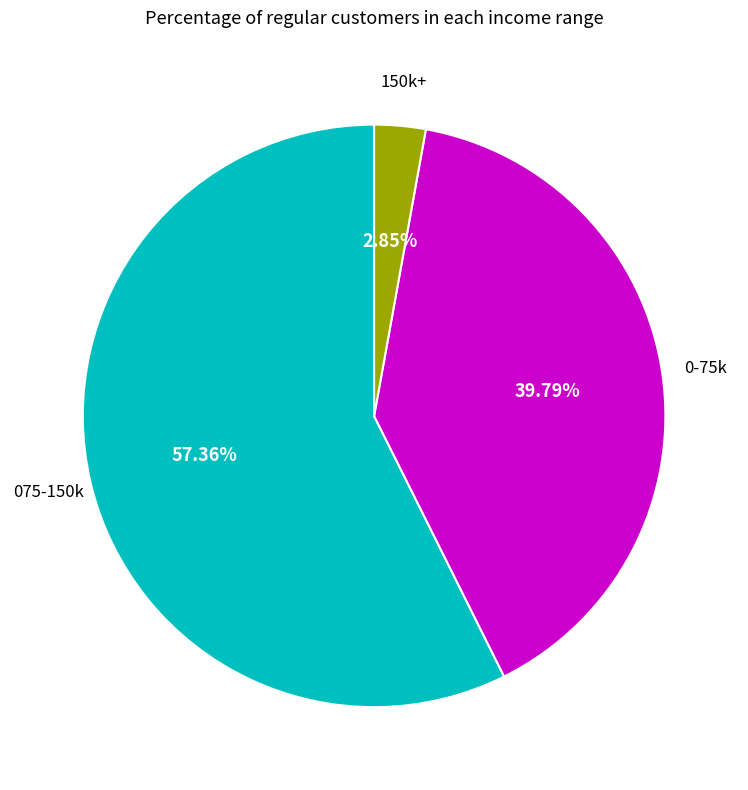

Does any single category account for the majority?

Yes